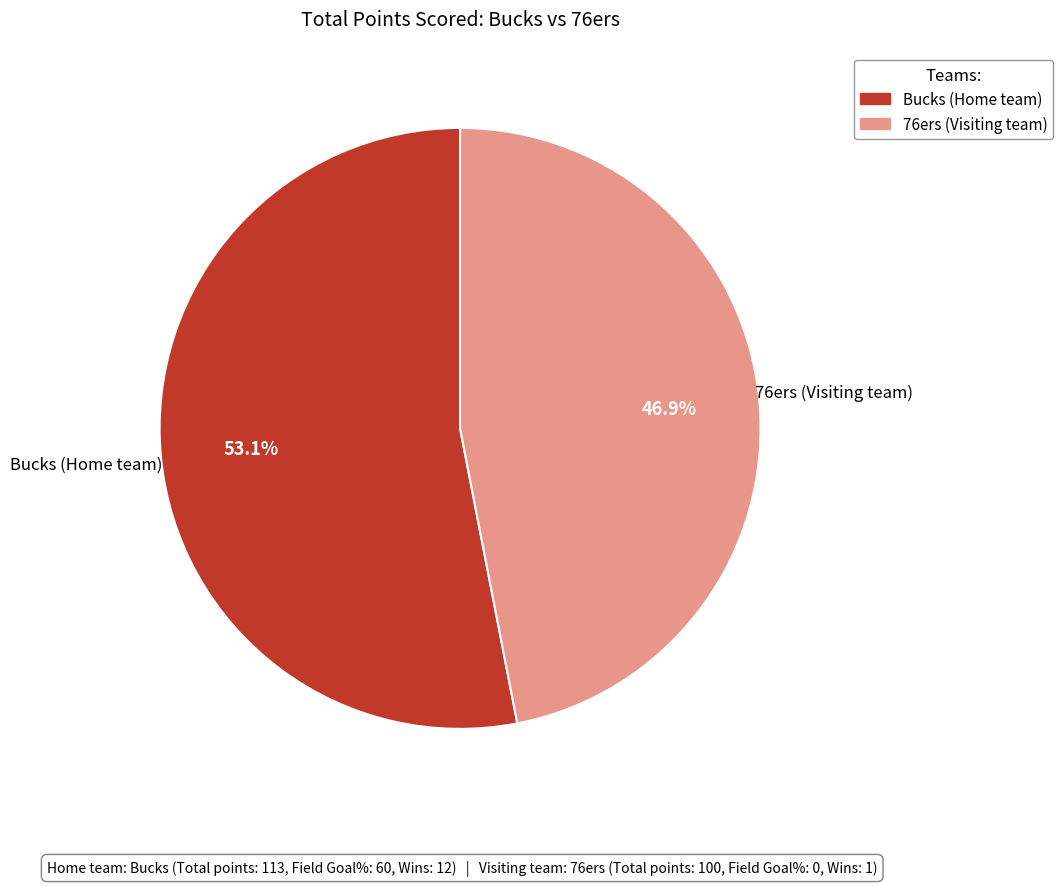

Rank the categories by value from highest to lowest.

Bucks (Home team), 76ers (Visiting team)